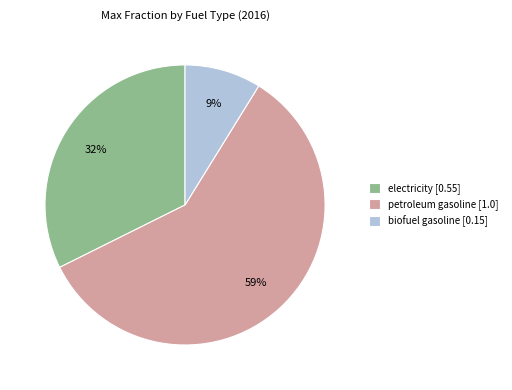

Is there a majority slice in this chart?

Yes